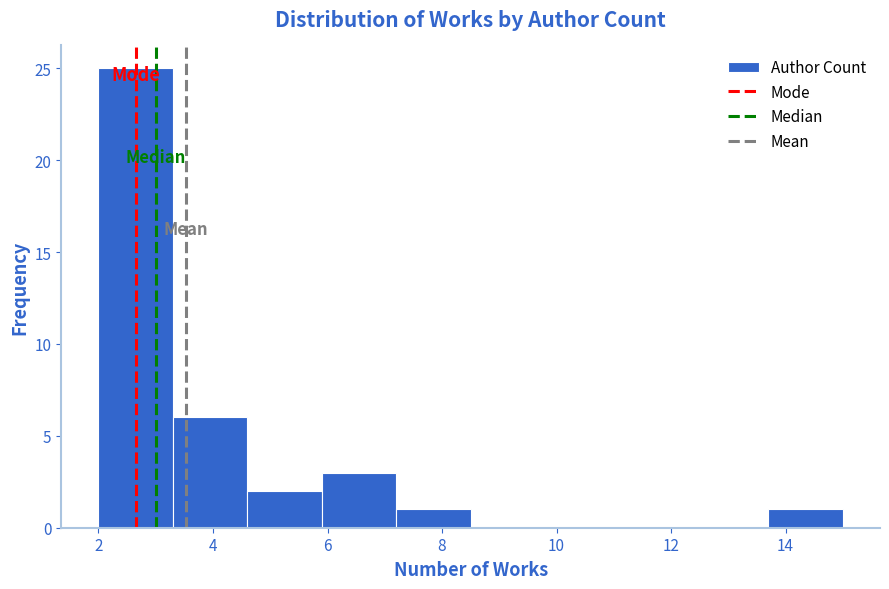

Which range on the x-axis has the tallest bar?

2.0 to 3.3